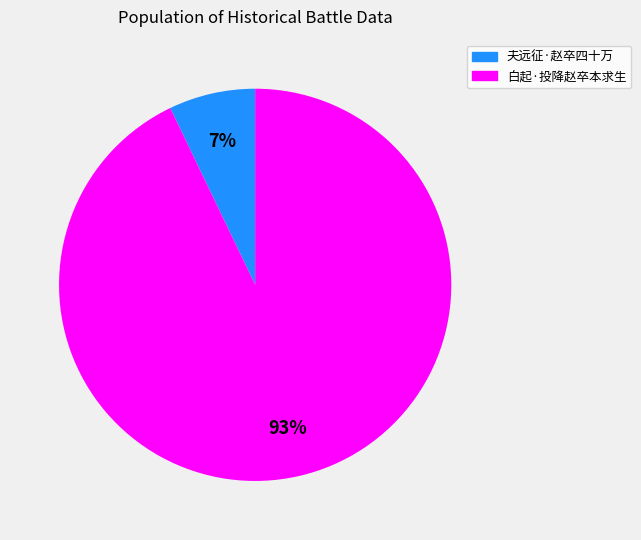

Rank the categories by value from lowest to highest.

夫远征·赵卒四十万, 白起·投降赵卒本求生